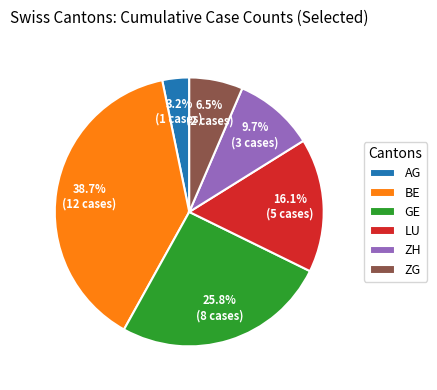

Rank the categories by value from highest to lowest.

BE, GE, LU, ZH, ZG, AG